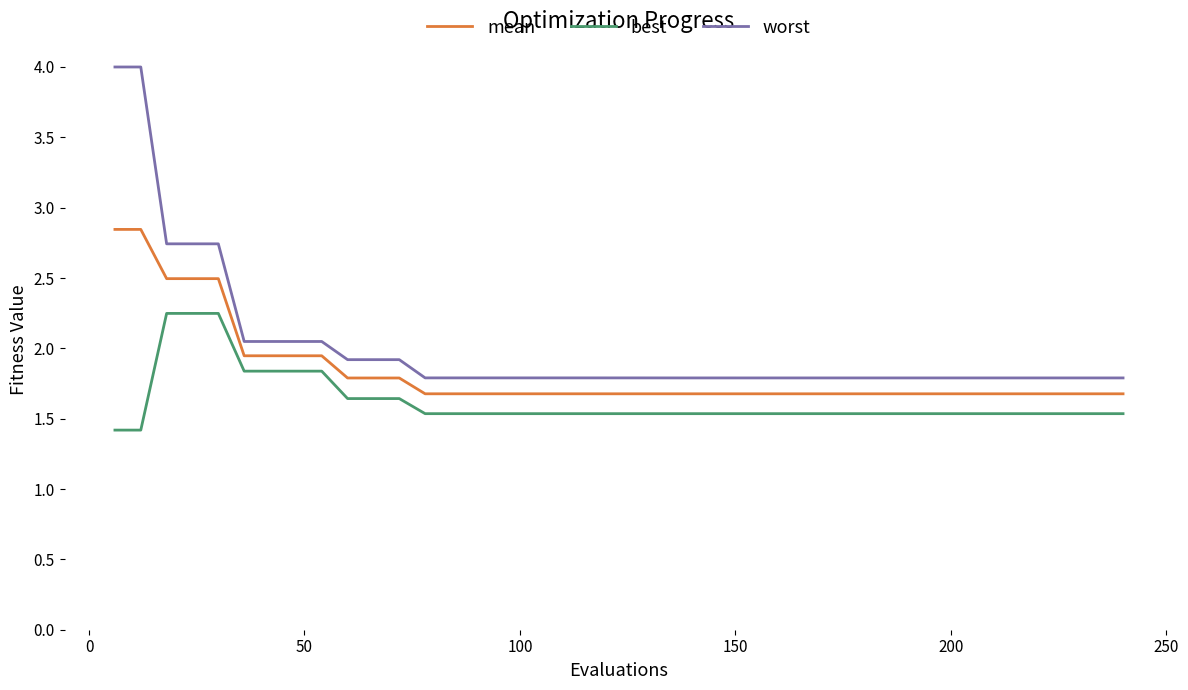

Does the chart have visible grid lines?

No